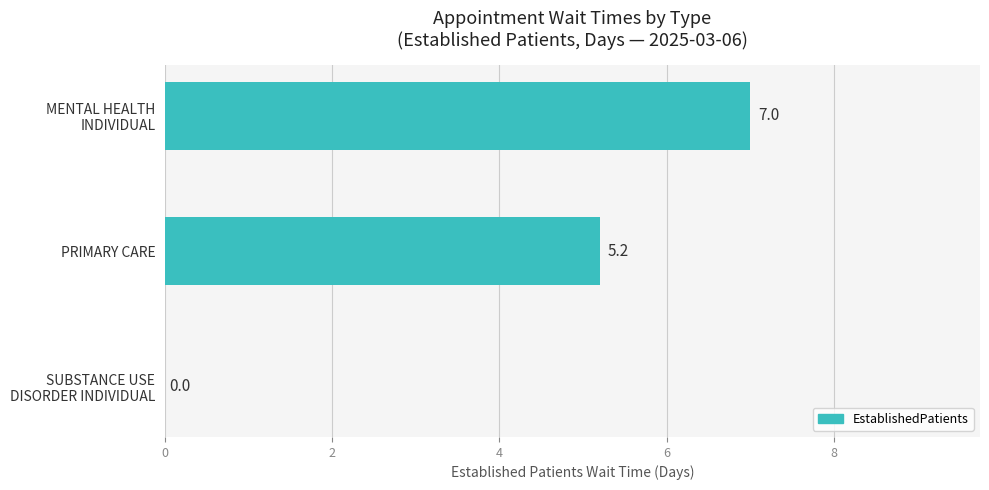

What is the maximum value shown in the chart?

7.0